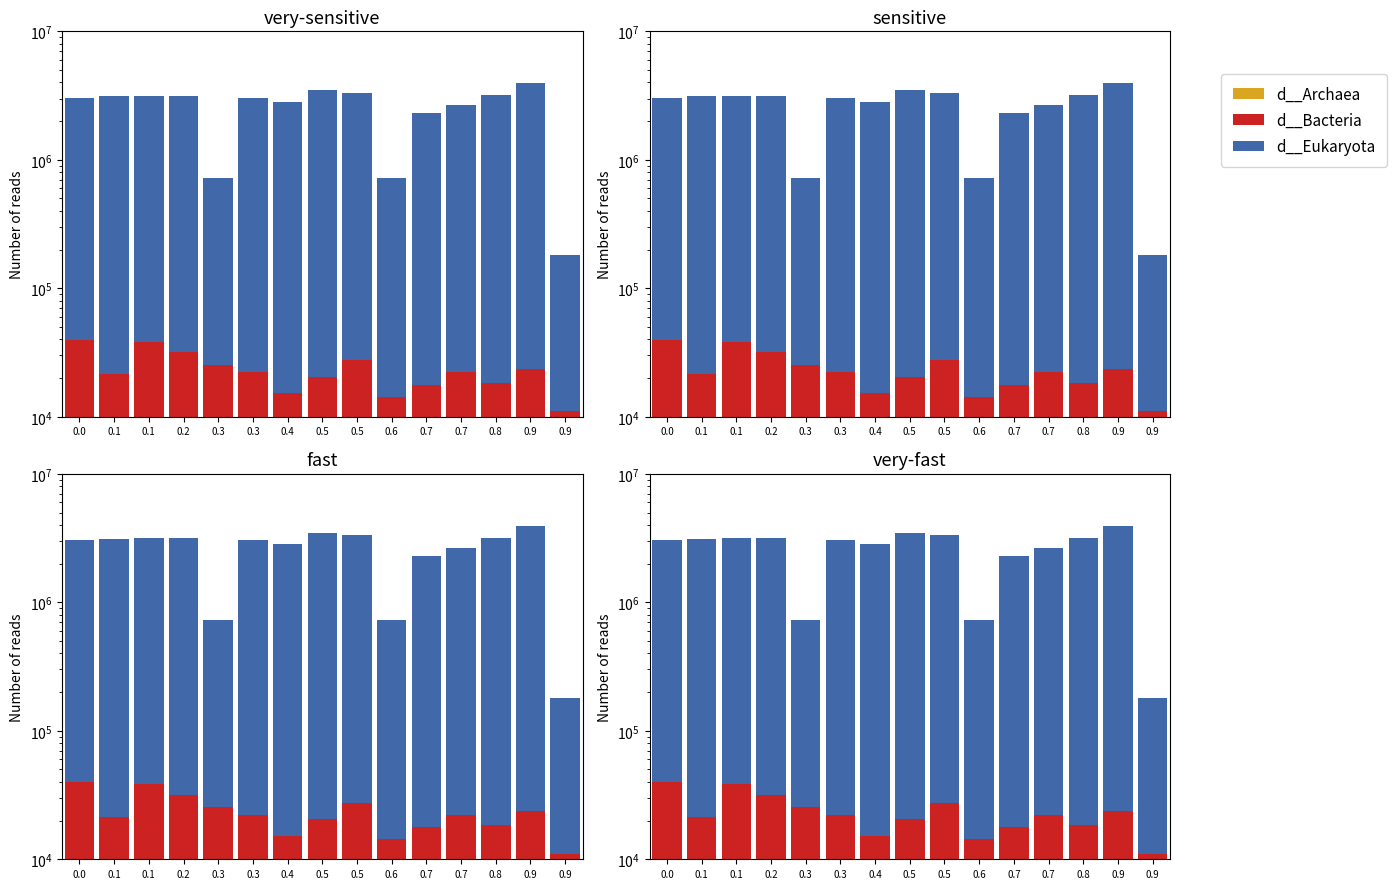

What is the greatest value displayed?

3920000